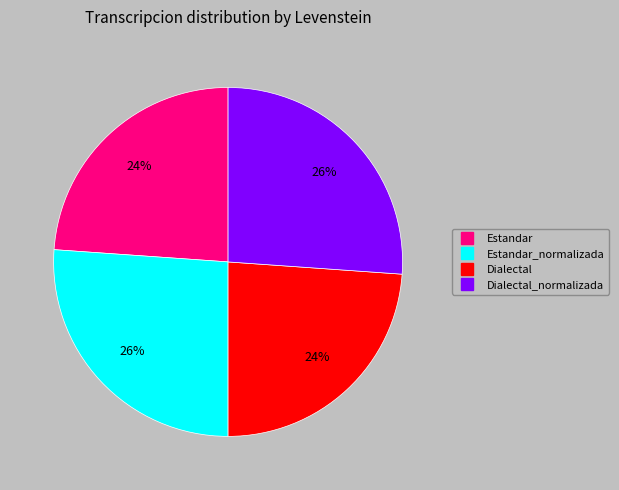

To the nearest percent, what is the average slice percentage?

25%